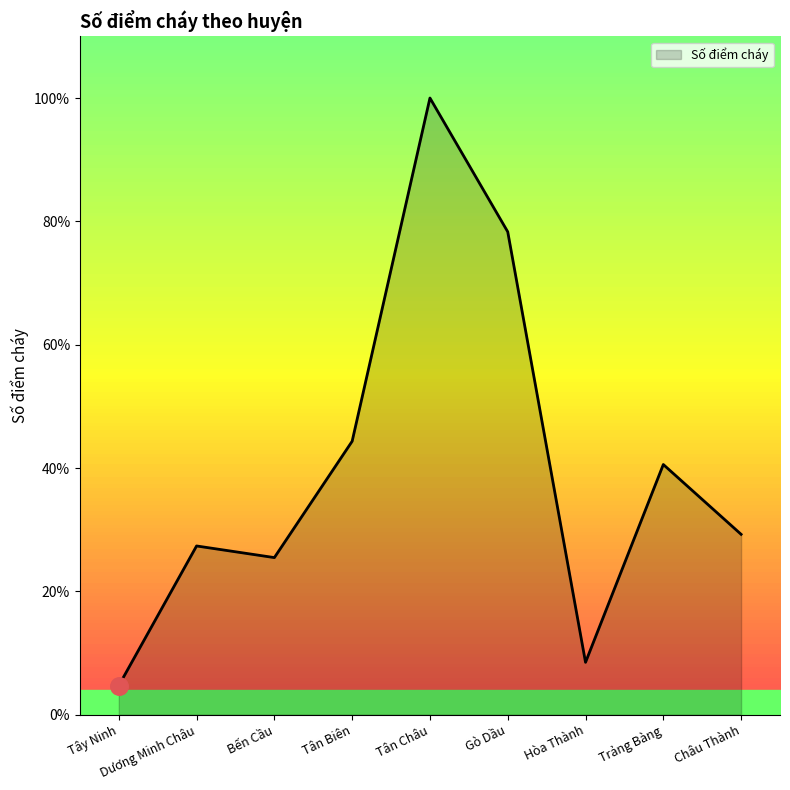

What is the ratio of the value at Bến Cầu to the value at Tân Châu?

0.3